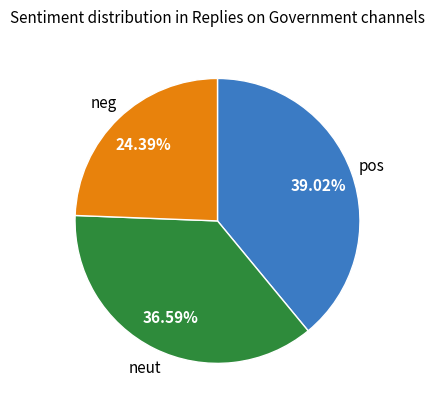

Is there a majority slice in this chart?

No